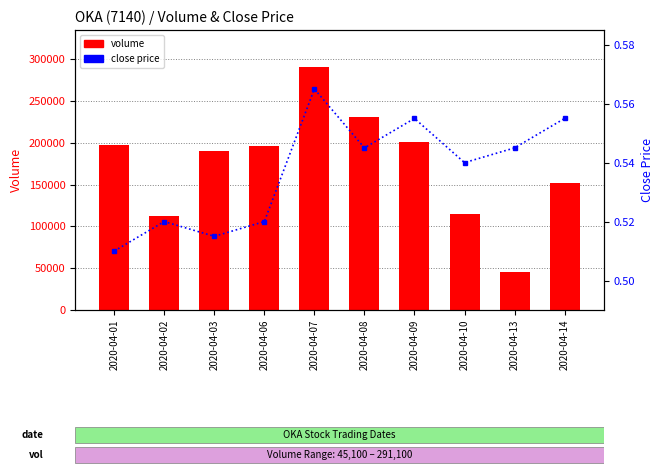

At how many categories does at least one series exceed 138788?

7